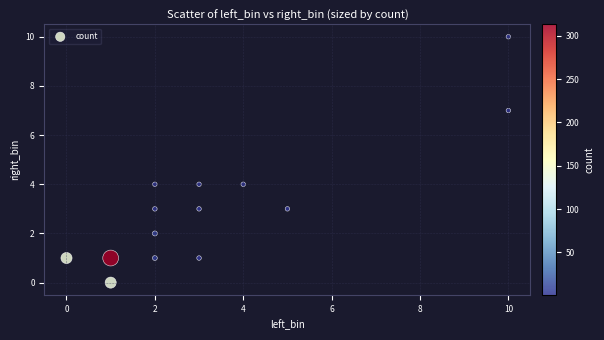

What is the range of Y values (max minus min)?

10